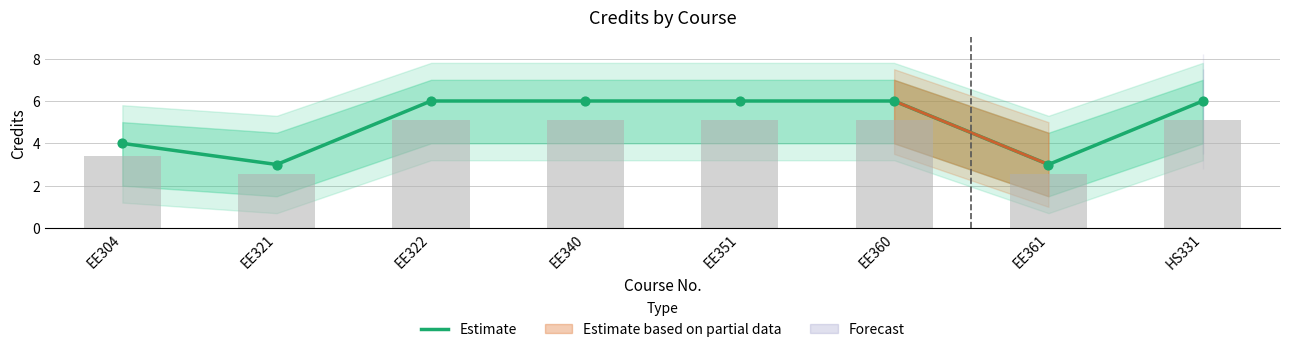

Which has a higher value, EE361 or EE351?

EE351